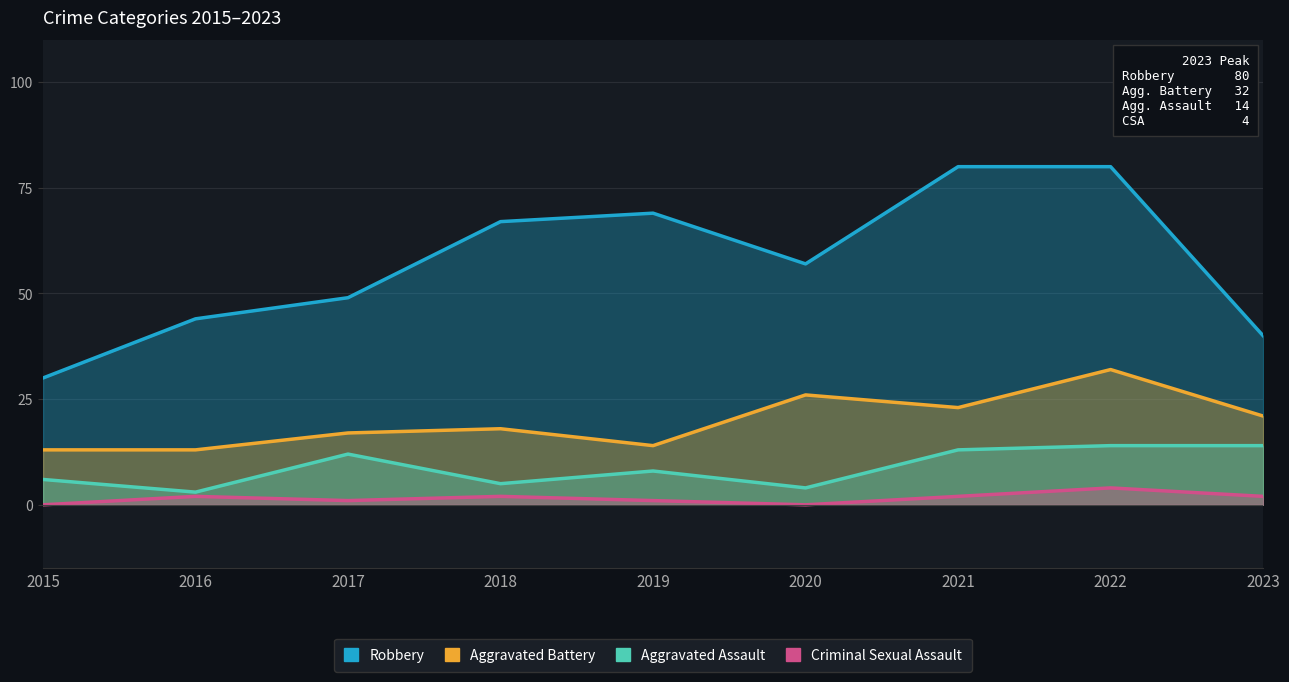

How many lines are shown in the chart?

4